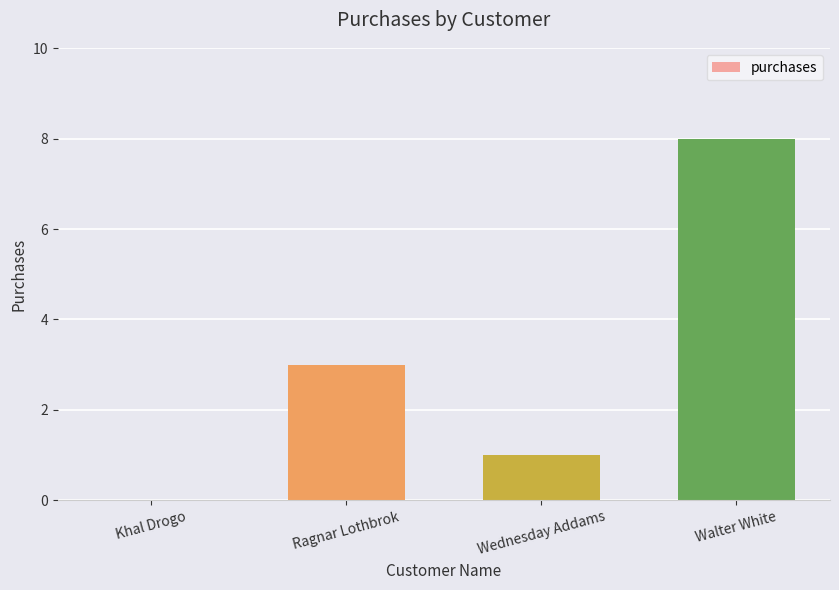

Count the values in the range 1 to 8.

3